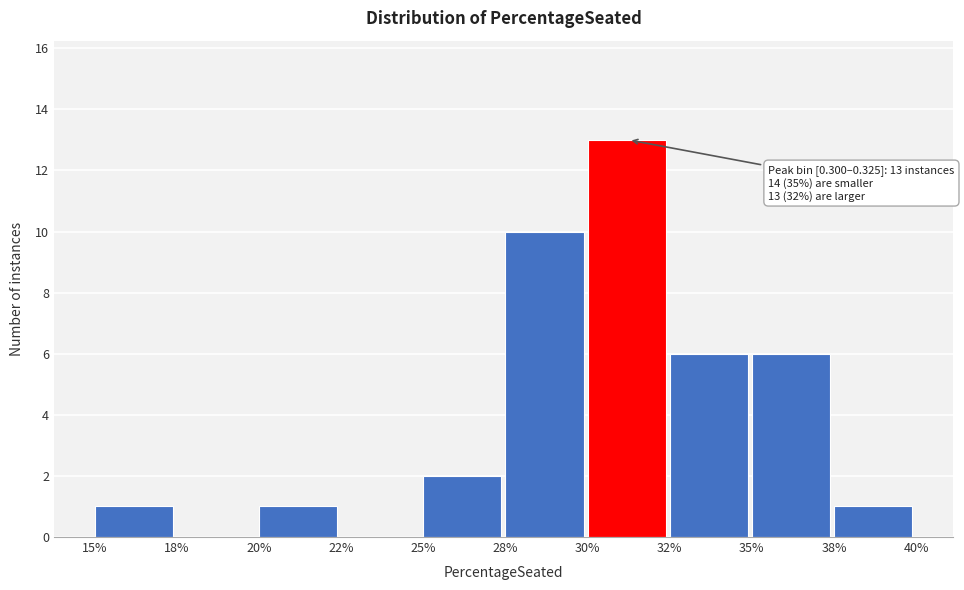

Reading left to right, transcribe all the data shown in this chart.

15%=1	18%=0	20%=1	22%=0	25%=2	28%=10	30%=13	32%=6	35%=6	38%=1